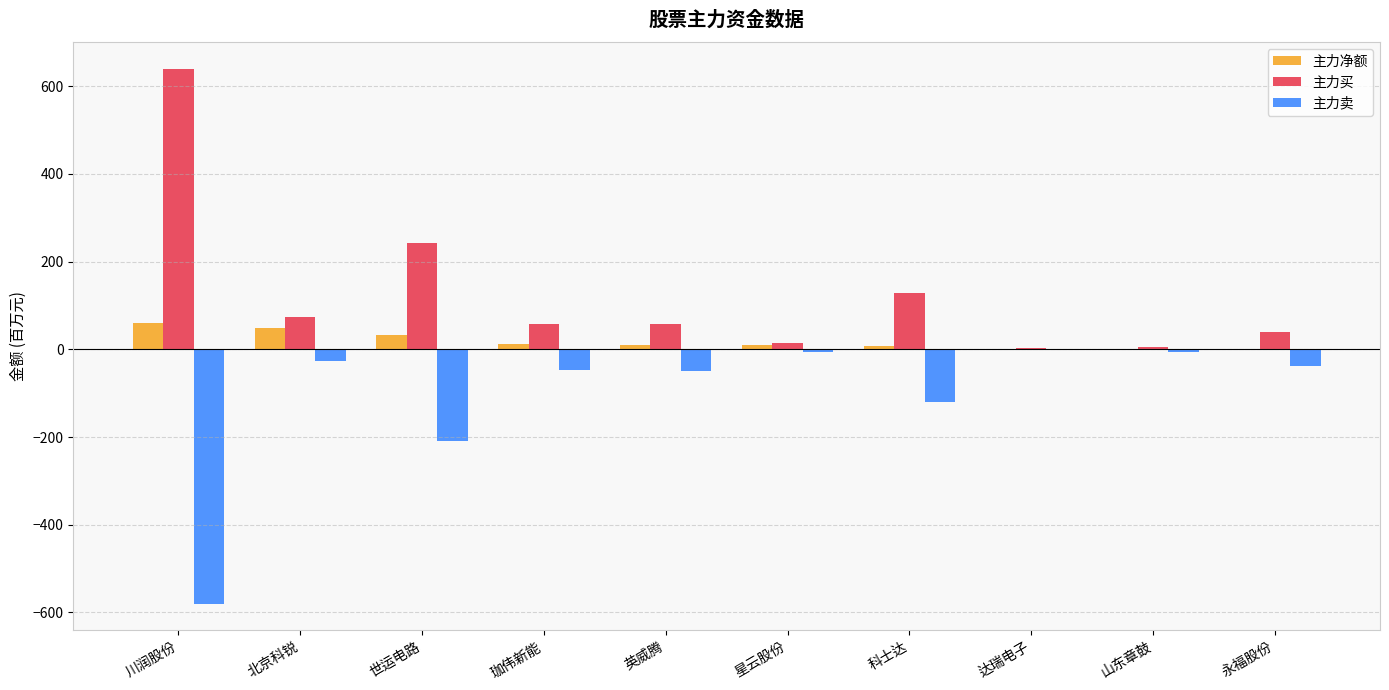

Which series has the largest total across all categories?

主力买